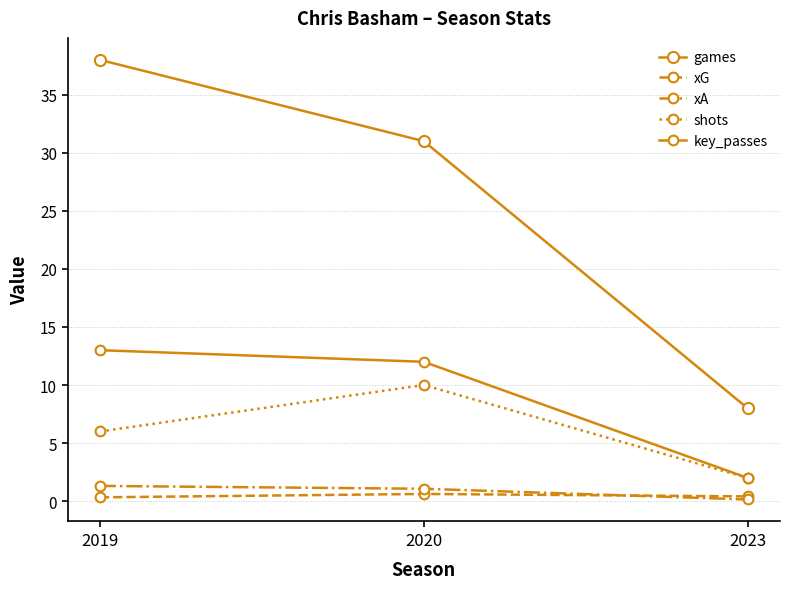

How many distinct data groups are displayed?

5